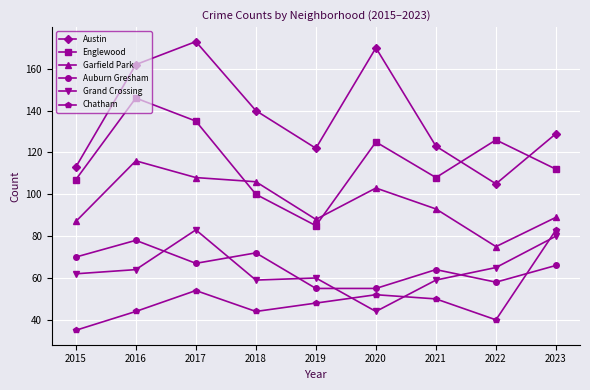

Which series has the largest range (max minus min)?

Austin